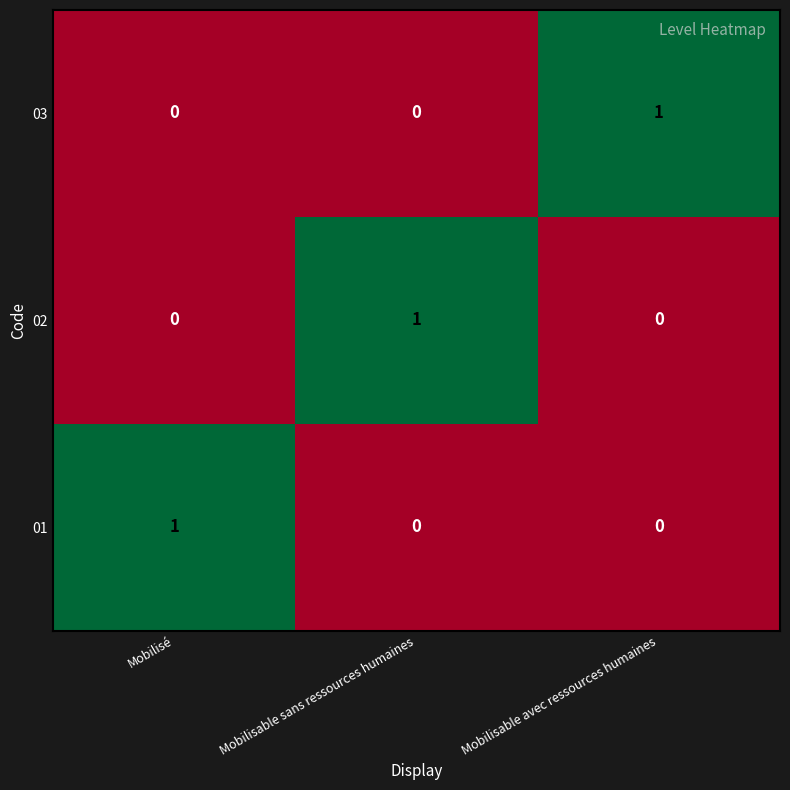

The value of 01 at Mobilisé is 1. True or false?

True